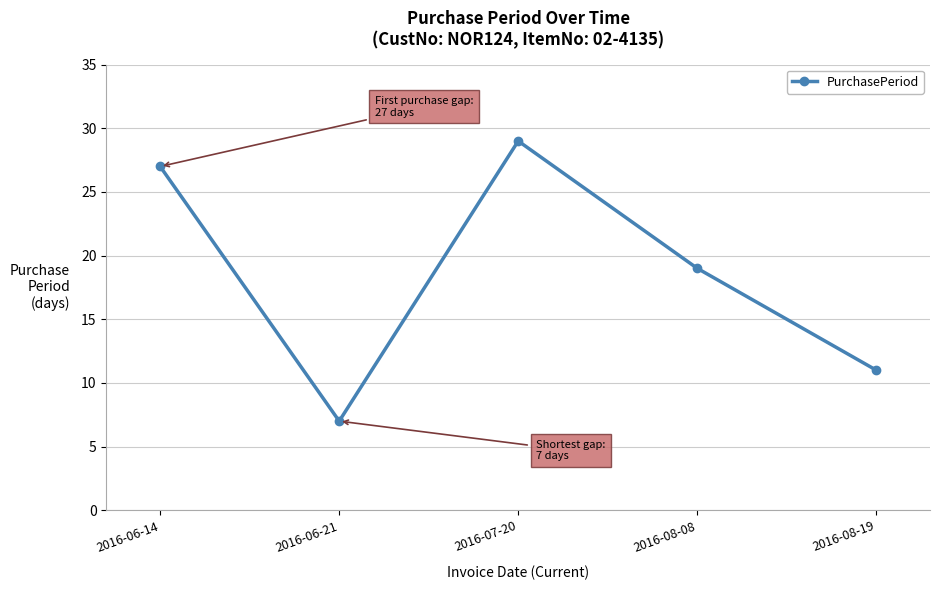

How many points are higher than both their immediate neighbors (excluding endpoints)?

1